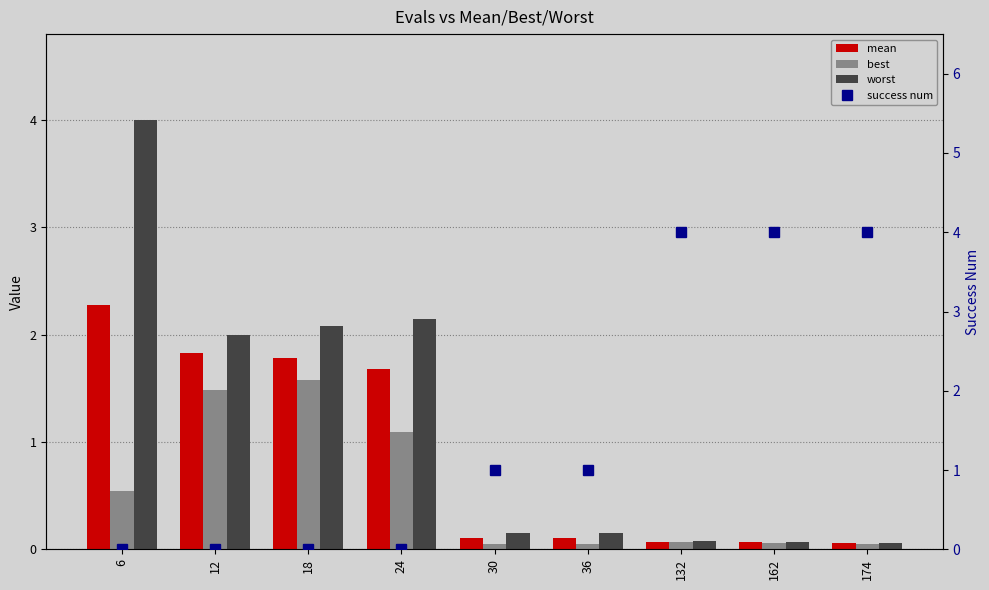

Is the value of best at 174 greater than the value of mean at 174?

No